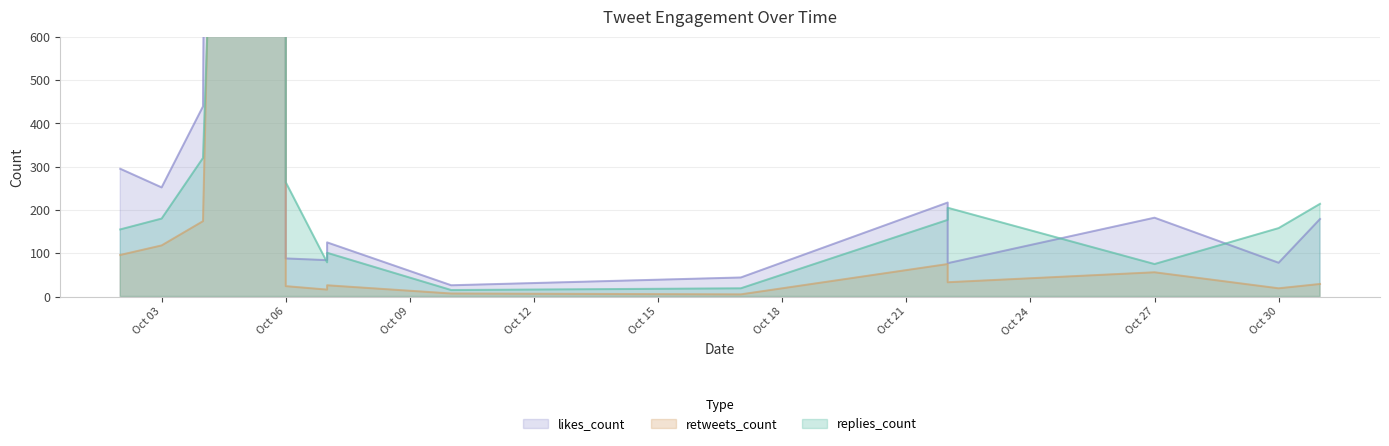

How many data points does each series have?

14